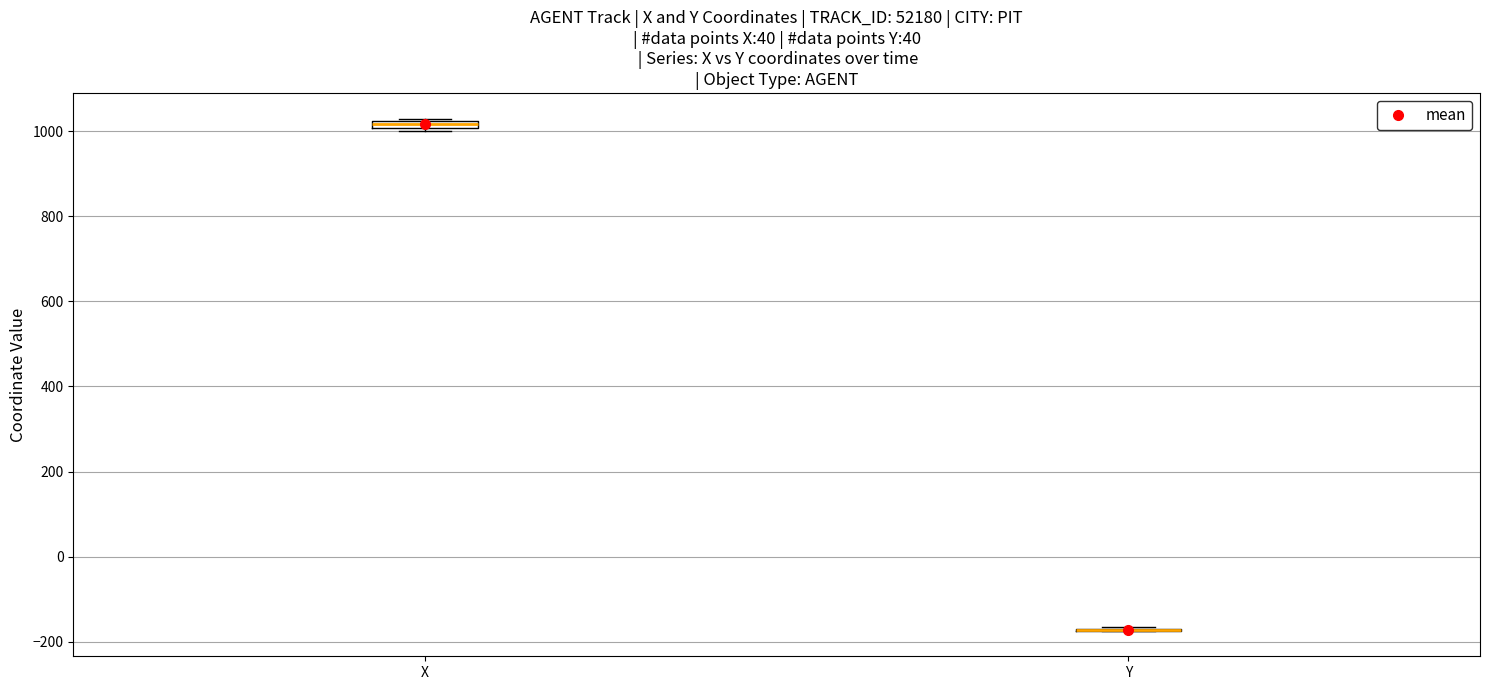

Where is the upper edge of the box for X on the y-axis? The values are not printed on the chart, so give them approximately, as read against the axis.

1020